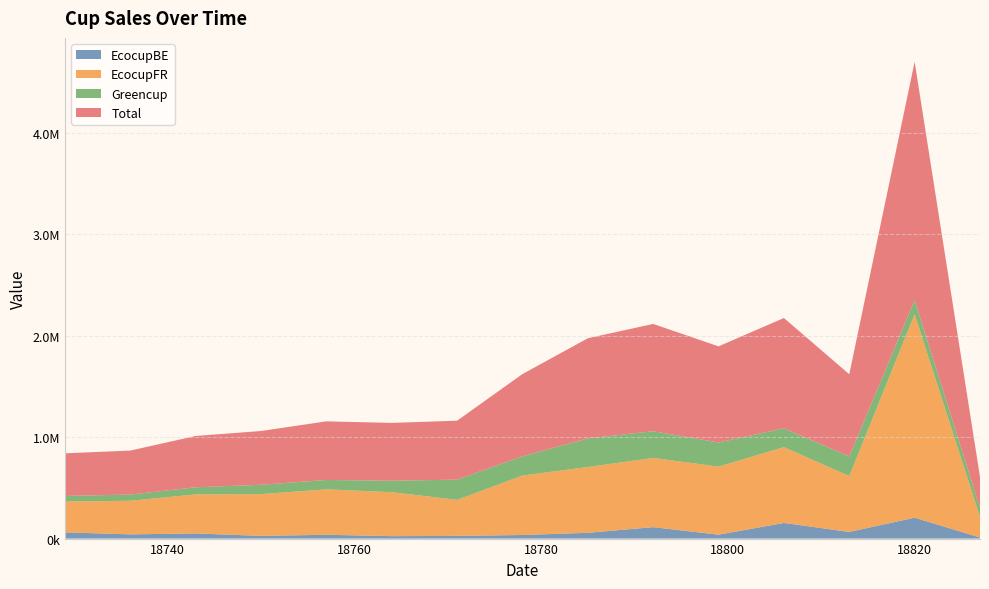

Reading right to left, list all the values displayed in this chart.

EcocupBE: 18827=10652.8	18820=206221.8	18813=65646.8	18806=154403.5	18799=38477.4	18792=112838.6	18785=57049.0	18778=35354.2	18771=26480.0	18764=23998.7	18757=37576.6	18750=26489.9	18743=50799.2	18736=41546.2	18729=61598.4
EcocupFR: 18827=203658.7	18820=2006866.2	18813=550467.1	18806=747947.4	18799=671702.3	18792=682556.6	18785=649138.8	18778=586471.3	18771=355566.6	18764=433753.9	18757=448238.0	18750=412302.5	18743=385079.8	18736=331434.1	18729=303791.0
Greencup: 18827=90013.8	18820=138904.8	18813=194530.0	18806=185613.5	18799=237972.6	18792=263357.8	18785=281908.1	18778=189709.8	18771=199436.0	18764=112843.7	18757=92387.4	18750=91878.4	18743=70192.6	18736=61130.2	18729=55137.1
Total: 18827=304325.3	18820=2351992.9	18813=810643.9	18806=1087964.4	18799=948152.3	18792=1058753.1	18785=988096.0	18778=811535.3	18771=581482.5	18764=570596.3	18757=578201.9	18750=530670.7	18743=506071.6	18736=434110.4	18729=420526.4